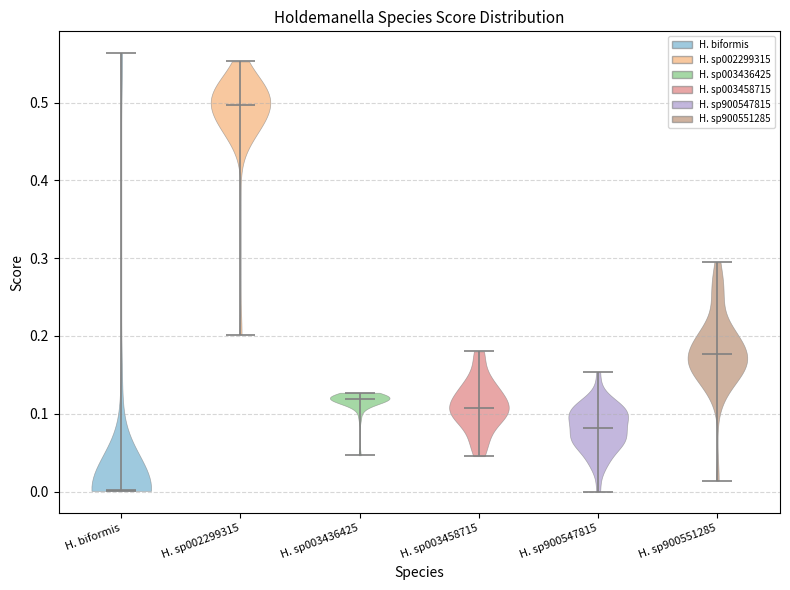

Reading left to right, read every violin against the y-axis: where its median line is, and the lowest and highest points it reaches. The values are not printed on the chart, so give them approximately, as read against the axis.

H. biformis: median line 0.00, lowest point 0.00, highest point 0.56
H. sp002299315: median line 0.50, lowest point 0.20, highest point 0.55
H. sp003436425: median line 0.12, lowest point 0.05, highest point 0.13
H. sp003458715: median line 0.11, lowest point 0.05, highest point 0.18
H. sp900547815: median line 0.08, lowest point 0.00, highest point 0.15
H. sp900551285: median line 0.18, lowest point 0.01, highest point 0.29